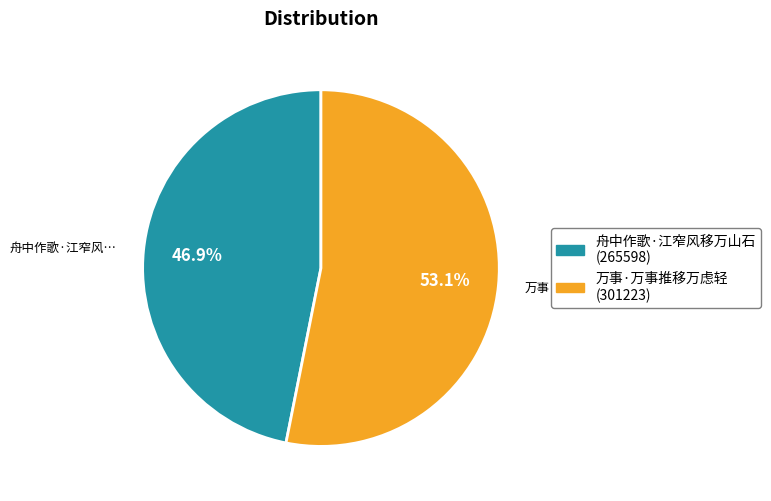

Which slice is the largest?

万事·万事推移万虑轻